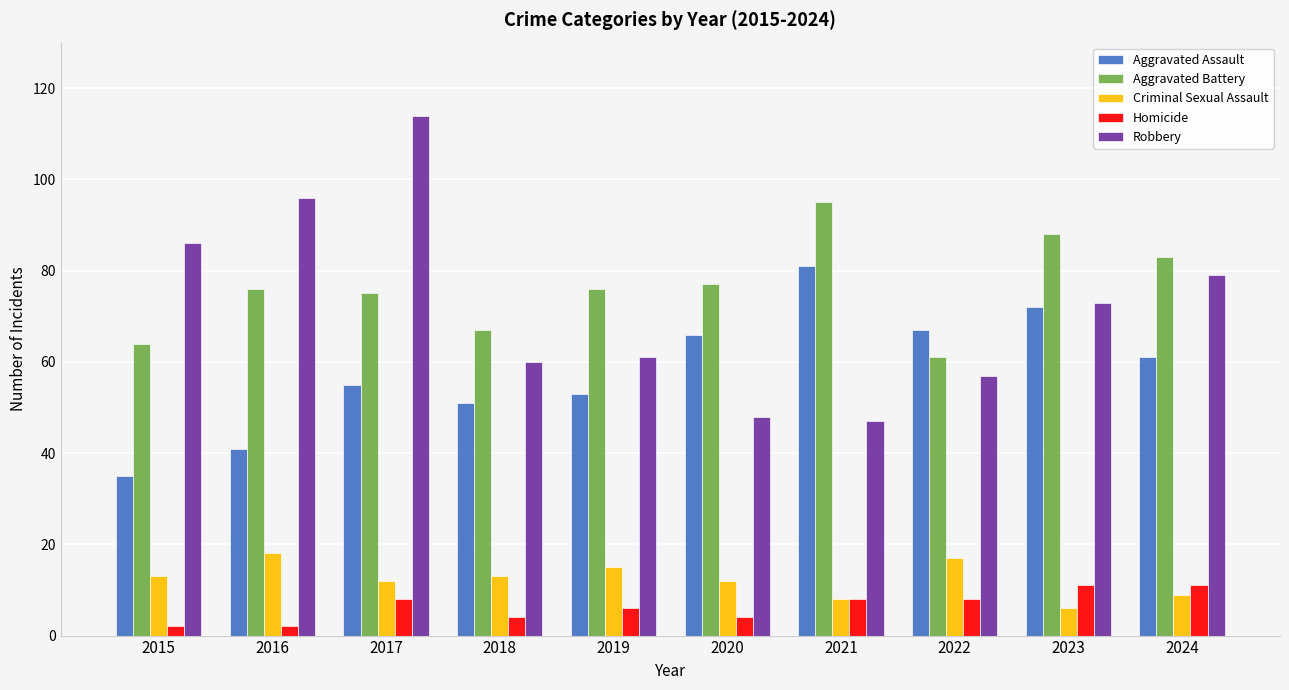

At how many categories does at least one series exceed 81?

6